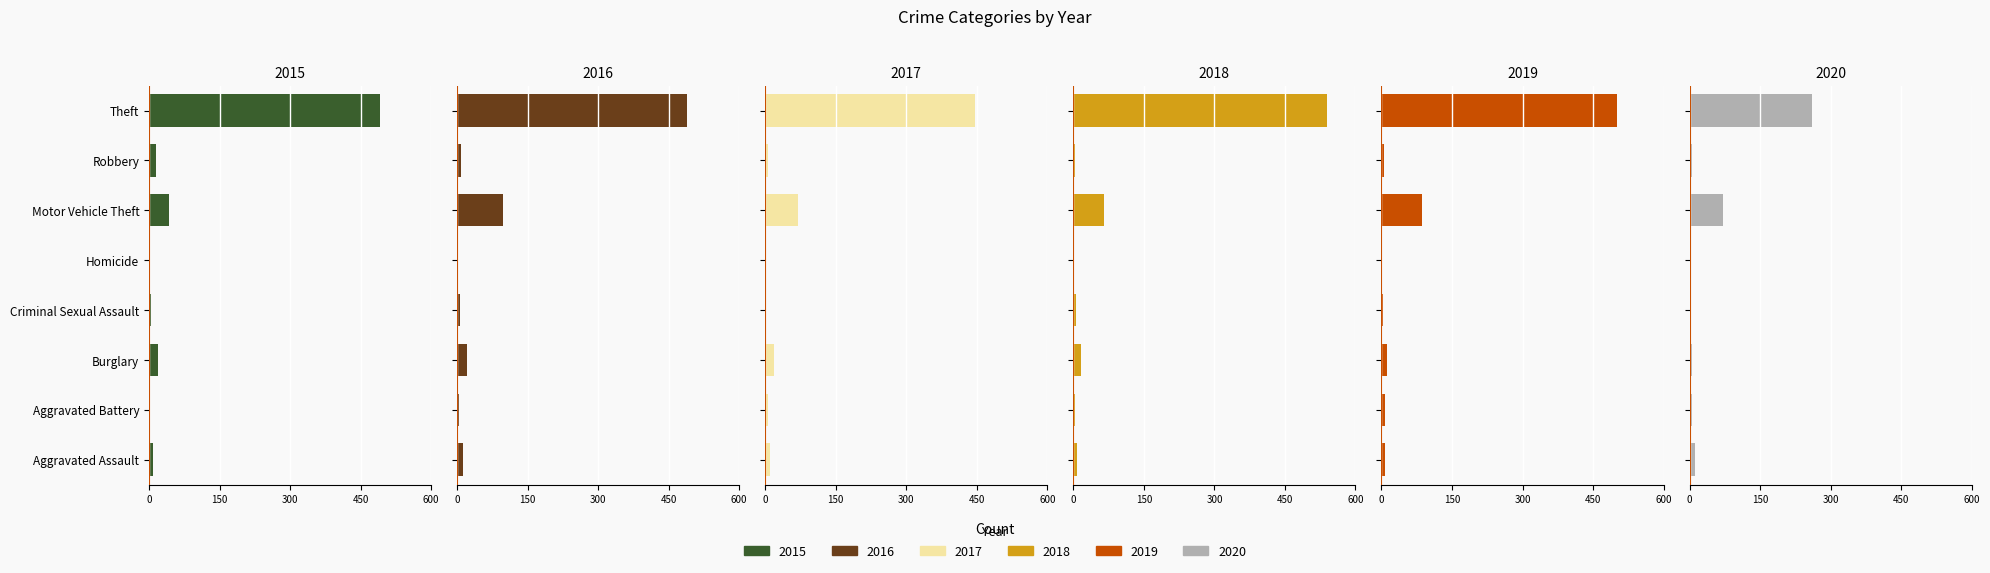

At which category is the sum across all series the highest?

Theft